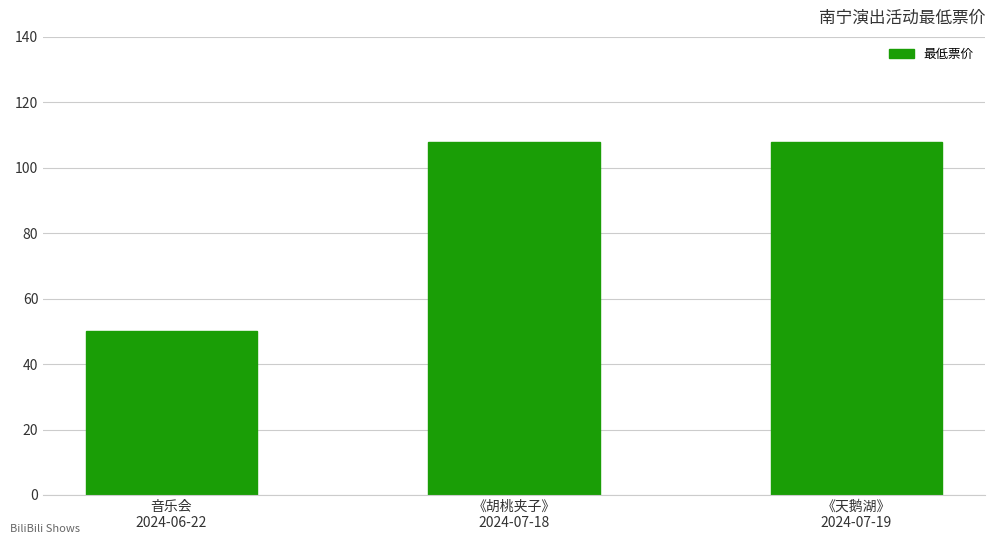

What is the label of the 2nd bar from the right?

《胡桃夹子》
2024-07-18